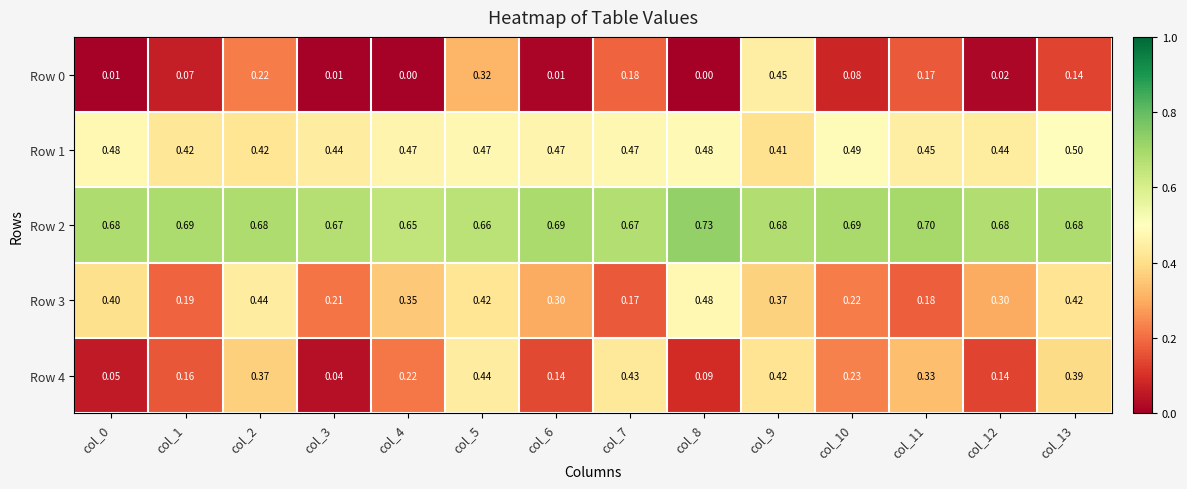

Is the value of Row 4 at col_3 greater than the value of Row 1 at col_6?

No